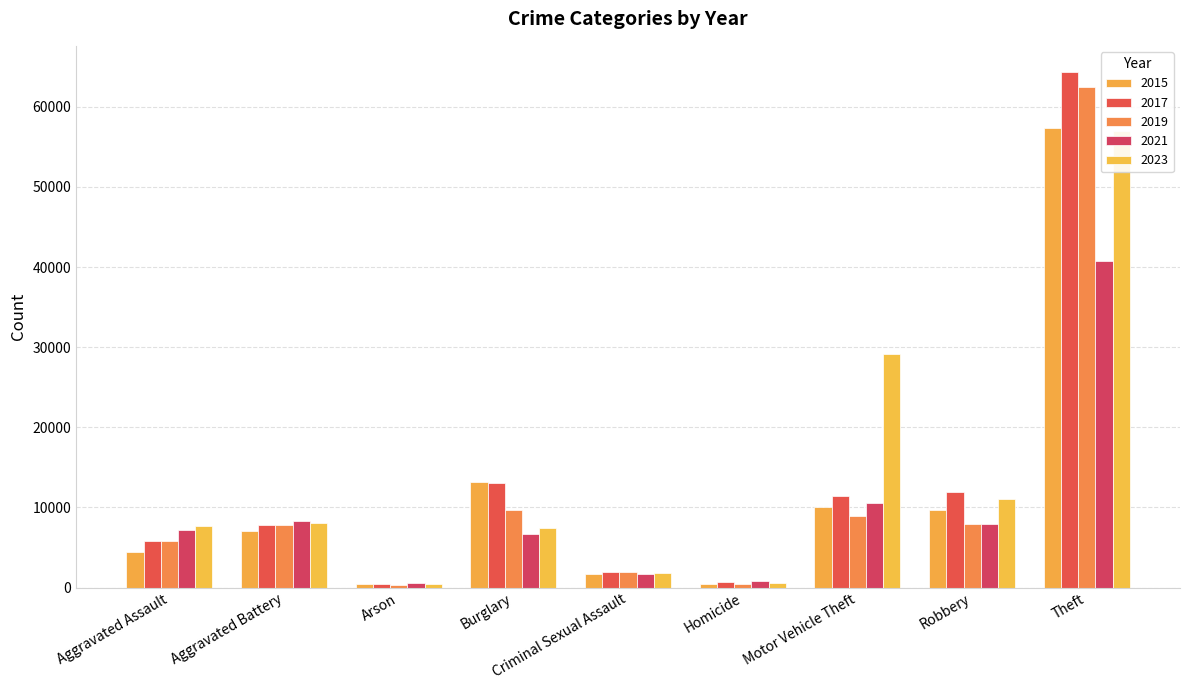

What position from the right is Criminal Sexual Assault?

5